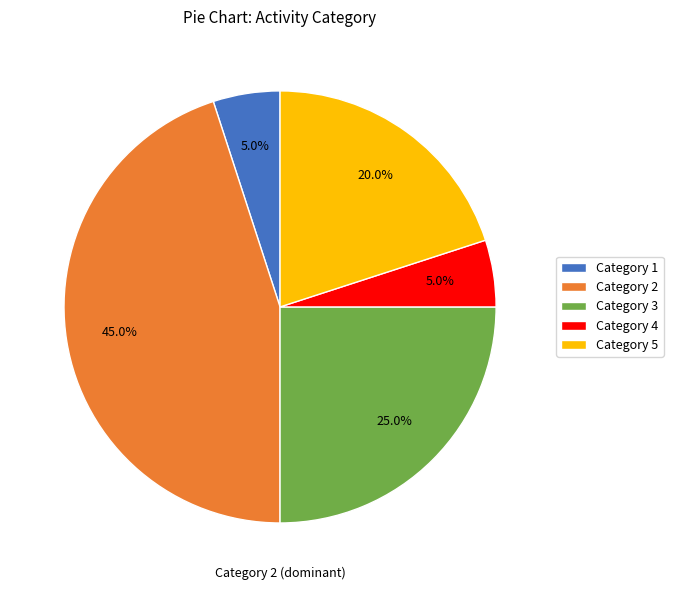

What percentage do Category 2 and Category 3 together represent?

70.0%